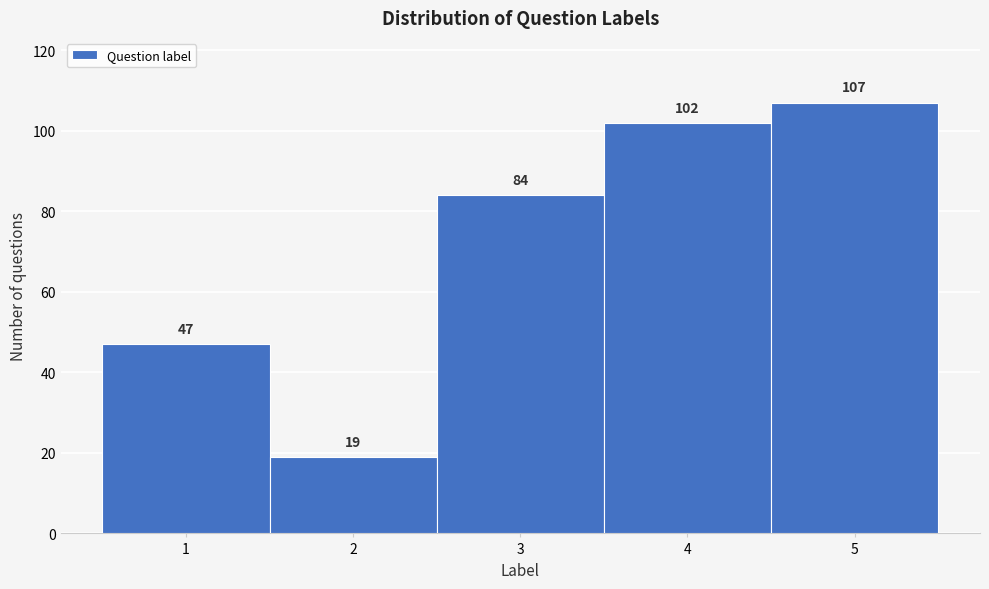

Which range on the x-axis has the tallest bar?

4.5 to 5.5